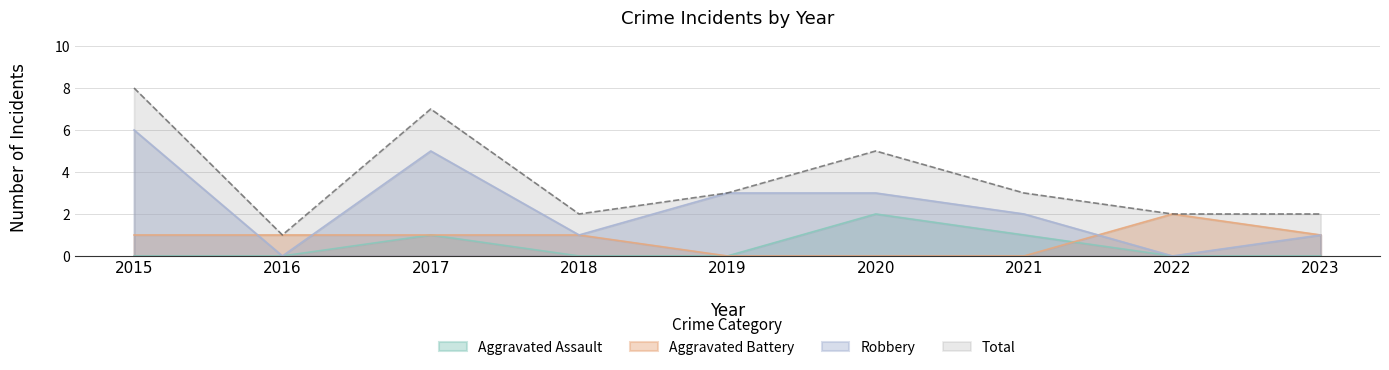

What is the sum of all Total values?

33